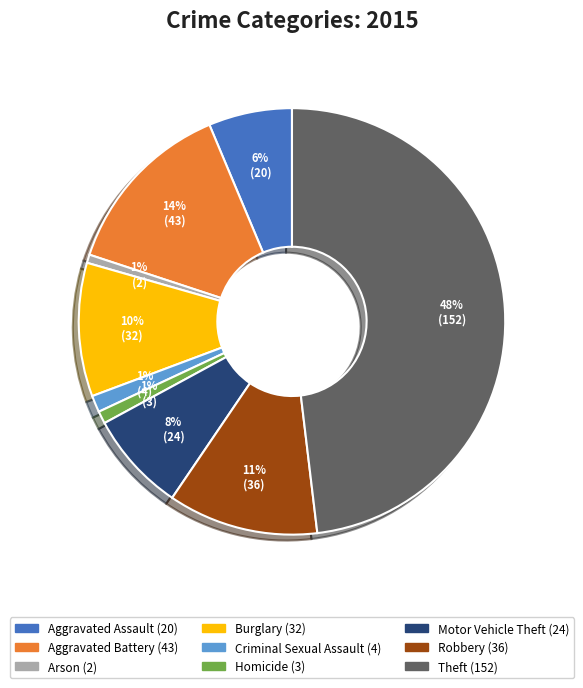

Which category has the biggest portion of the pie?

Theft